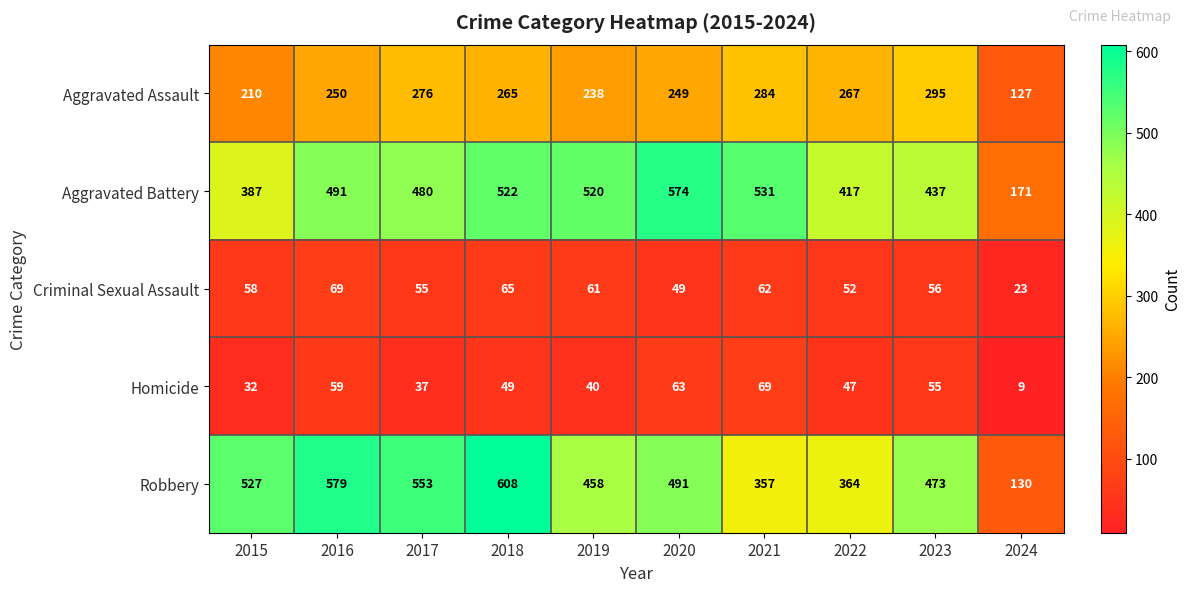

What is the sum of all Robbery values?

4540